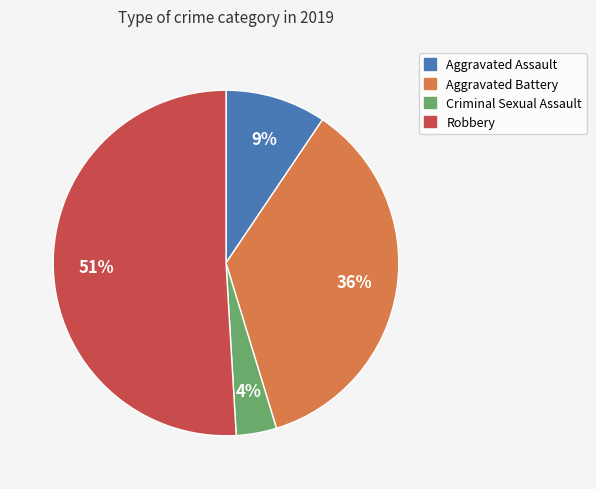

Which category has the biggest portion of the pie?

Robbery